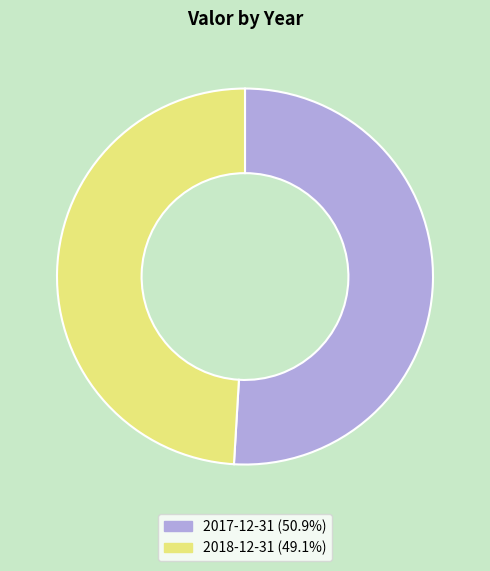

Which slice is the largest?

2017-12-31